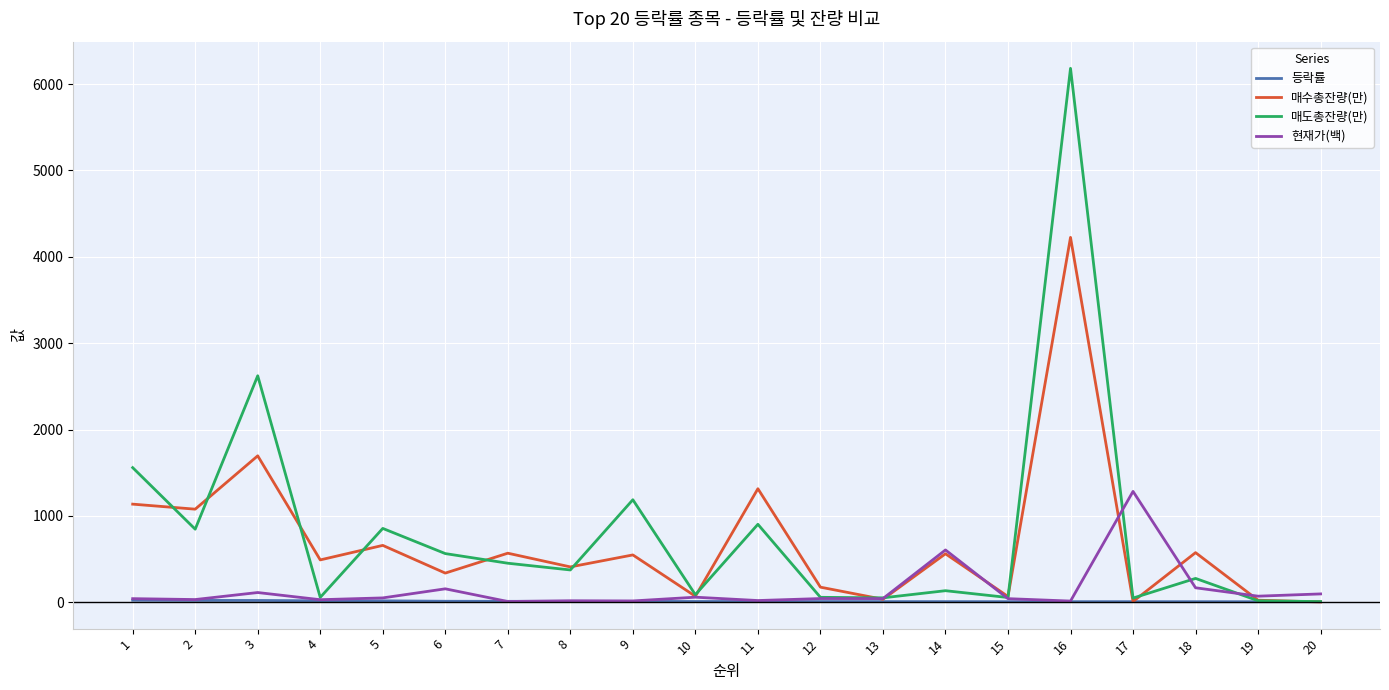

Which series has the widest spread of values?

매도총잔량(만)